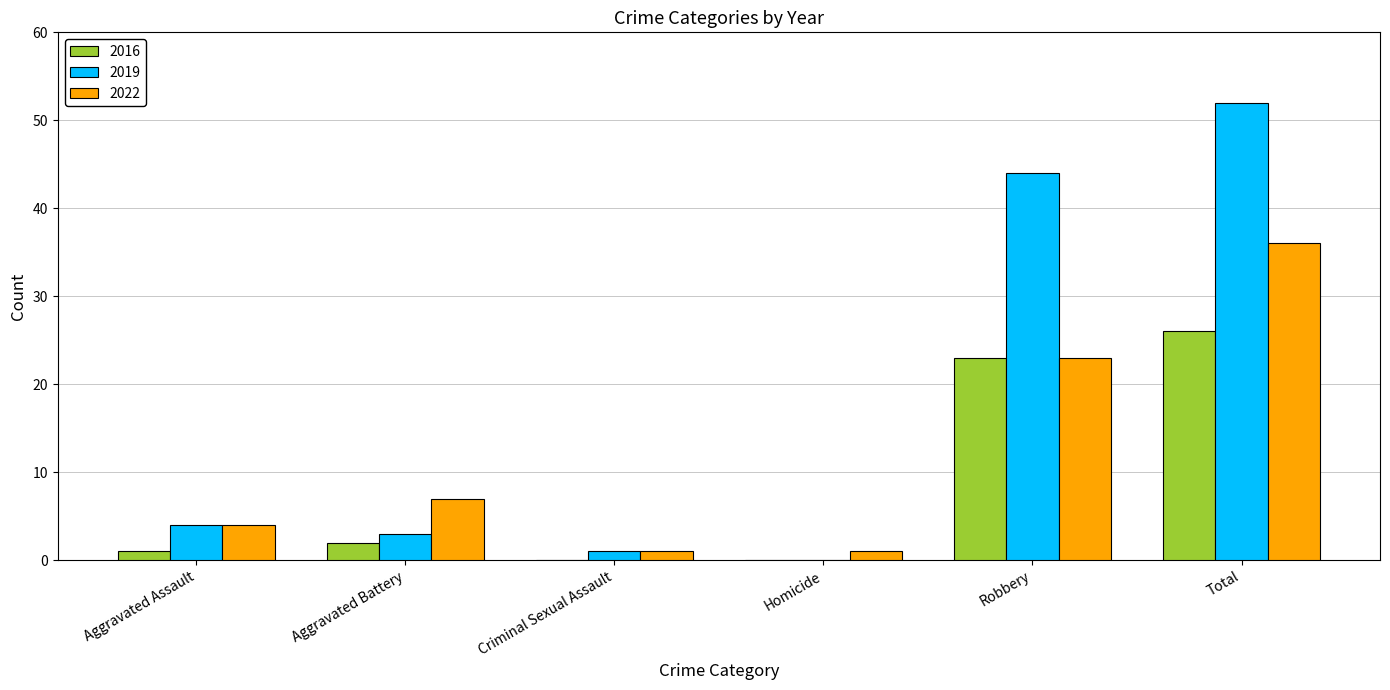

What is the sum of all 2022 values?

72